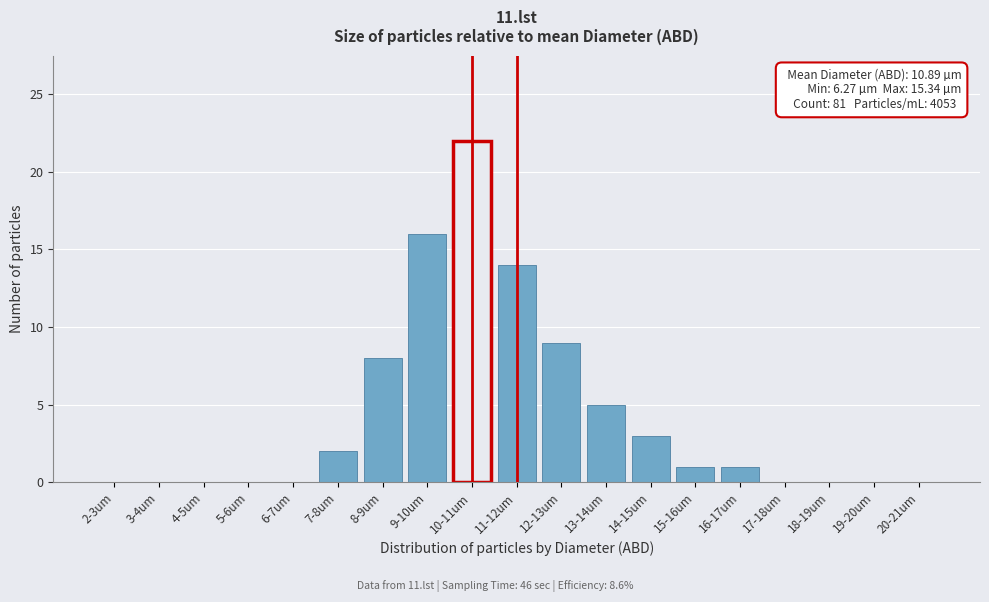

Reading right to left, list all the values displayed in this chart.

20-21um=0	19-20um=0	18-19um=0	17-18um=0	16-17um=1	15-16um=1	14-15um=3	13-14um=5	12-13um=9	11-12um=14	10-11um=22	9-10um=16	8-9um=8	7-8um=2	6-7um=0	5-6um=0	4-5um=0	3-4um=0	2-3um=0